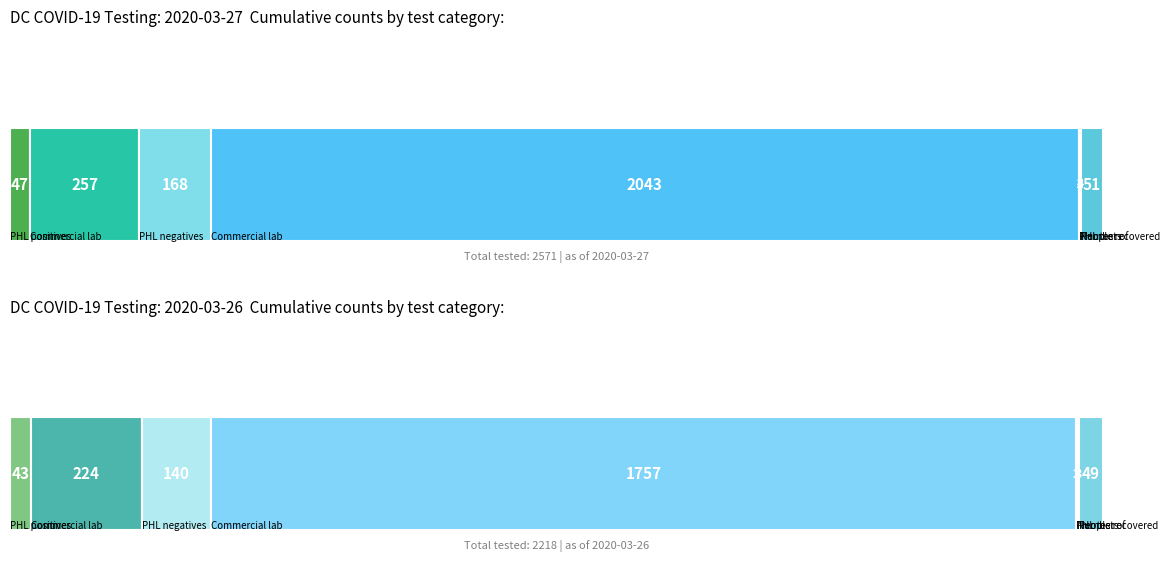

At which label is 2020-03-27 closest to 1022?

Commercial lab positives